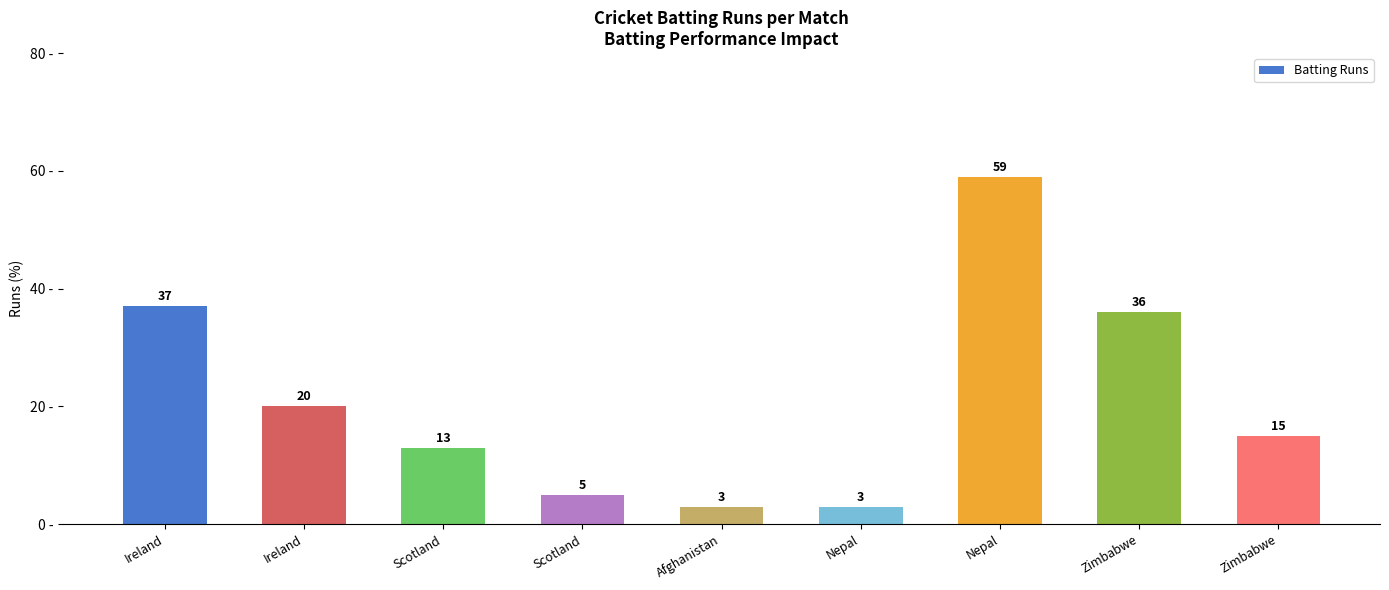

How many data points are less than 15?

4